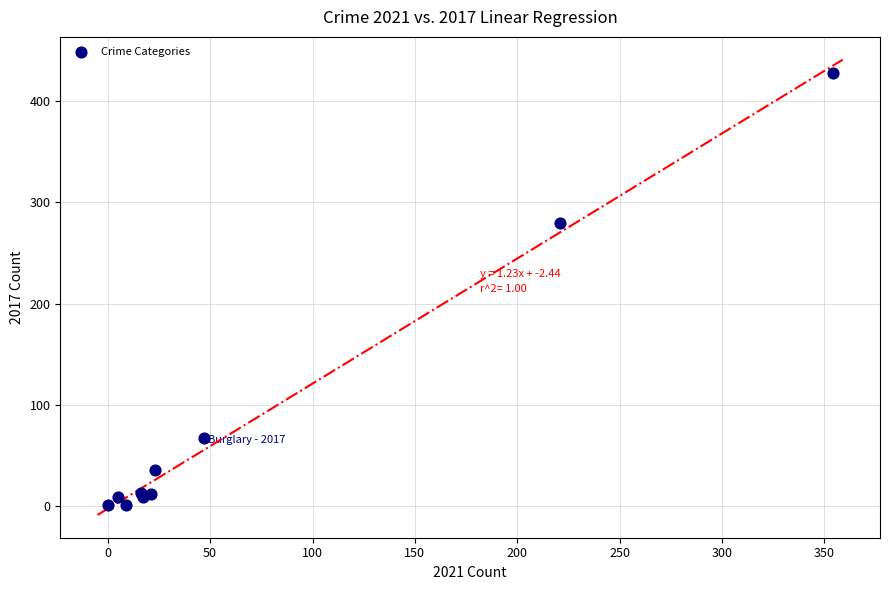

What Y value in the scatter plot is closest to 214?

280